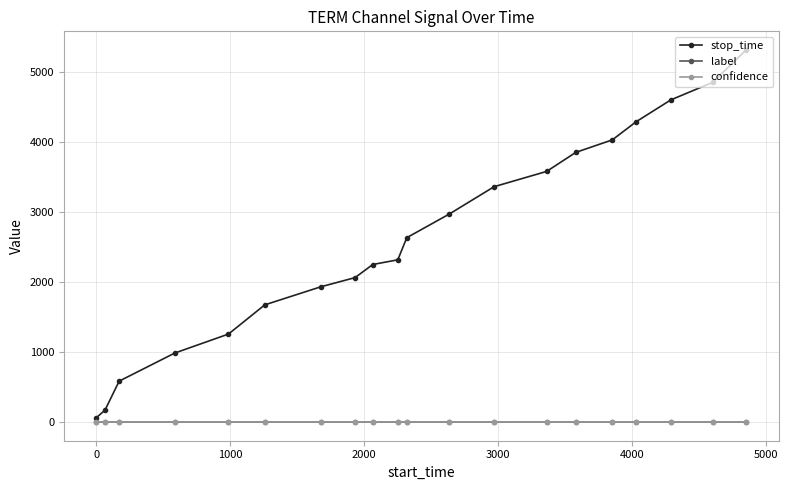

Which series has the largest range (max minus min)?

stop_time